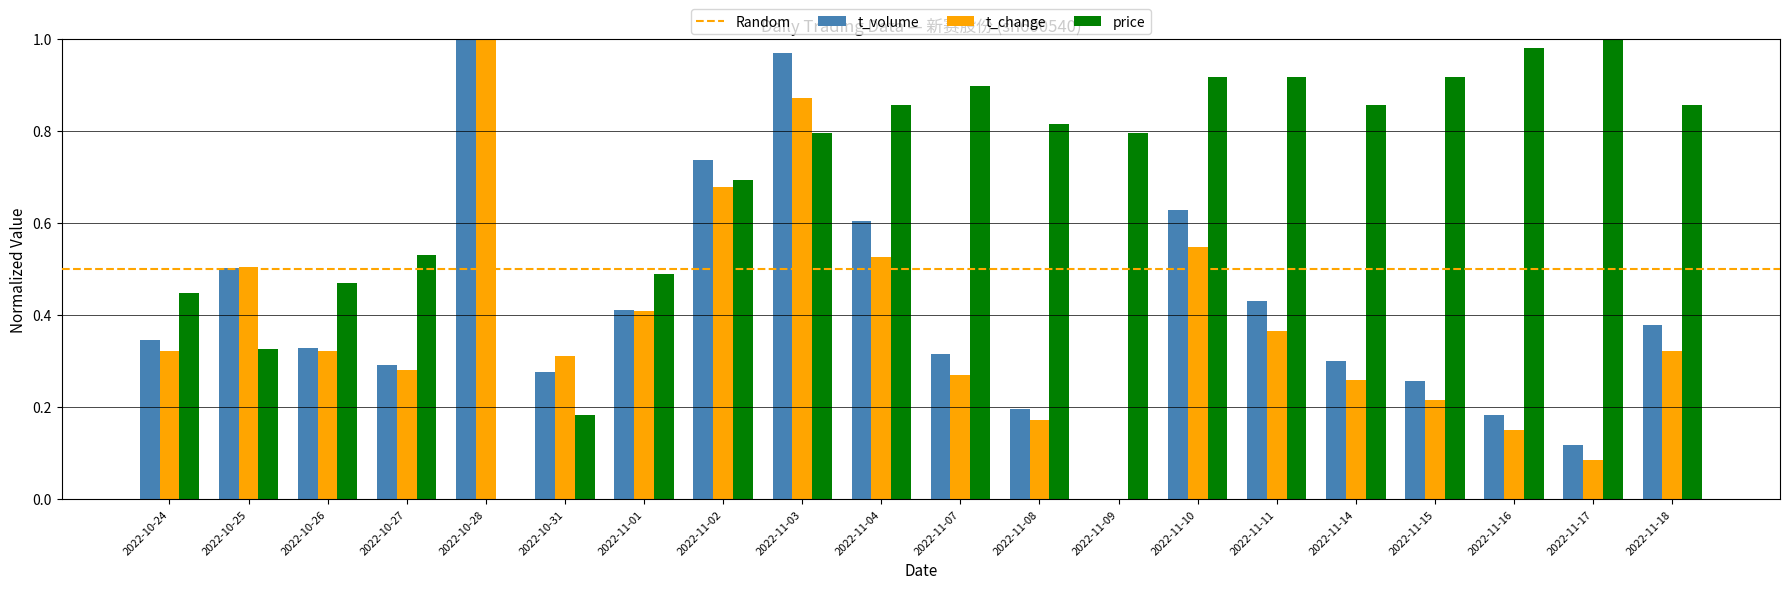

At which label does t_volume reach its peak?

2022-10-28